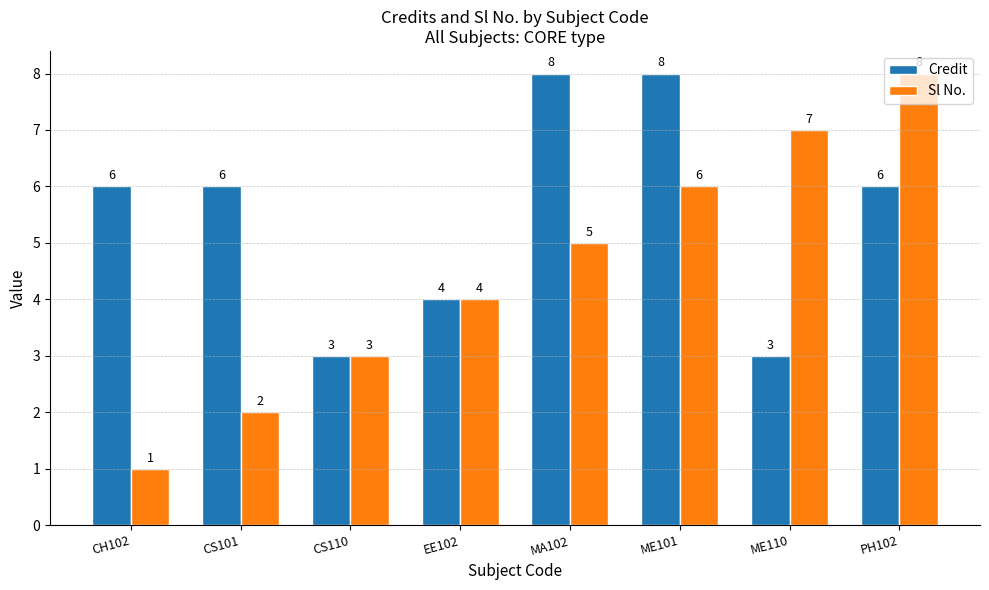

Reading right to left, transcribe all the data shown in this chart.

Credit: 6	3	8	8	4	3	6	6
Sl No.: 8	7	6	5	4	3	2	1